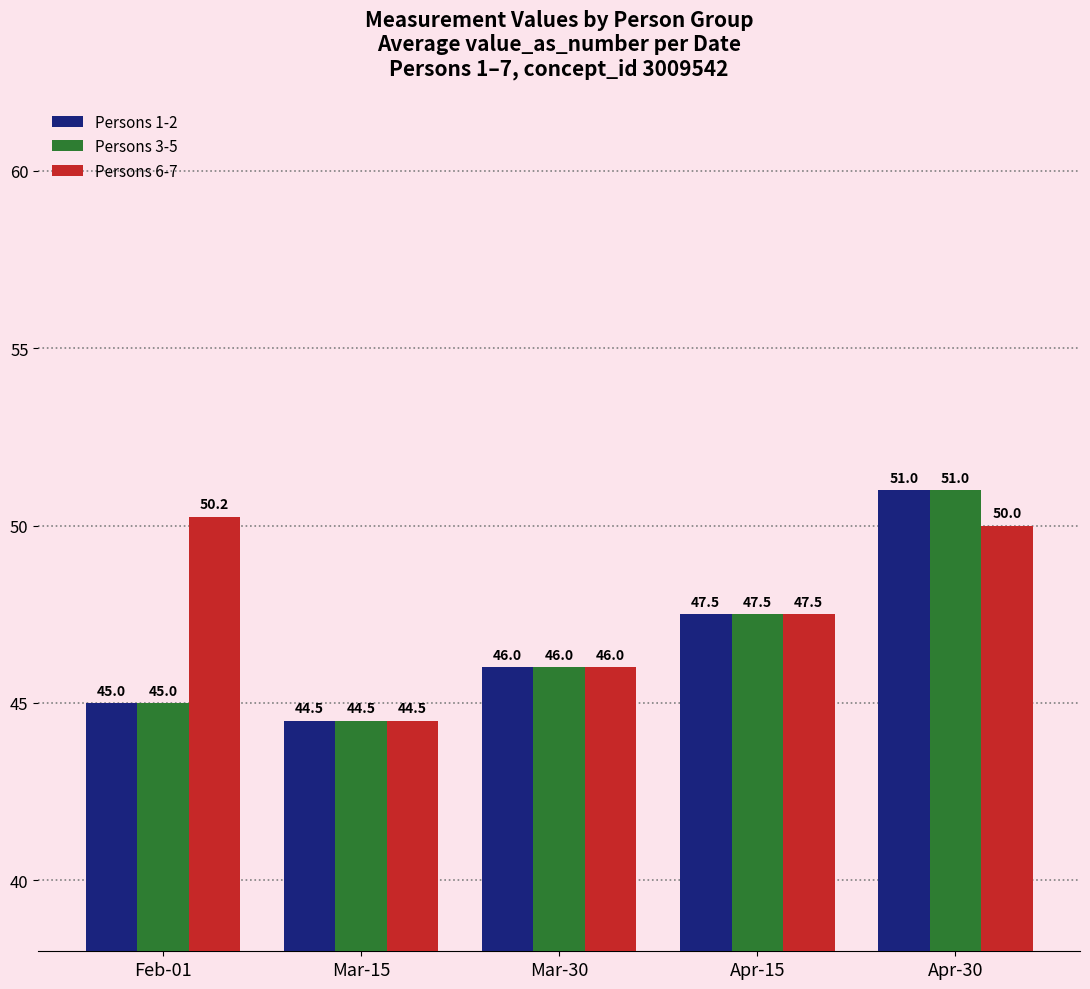

What is the minimum value for Persons 3-5?

44.5